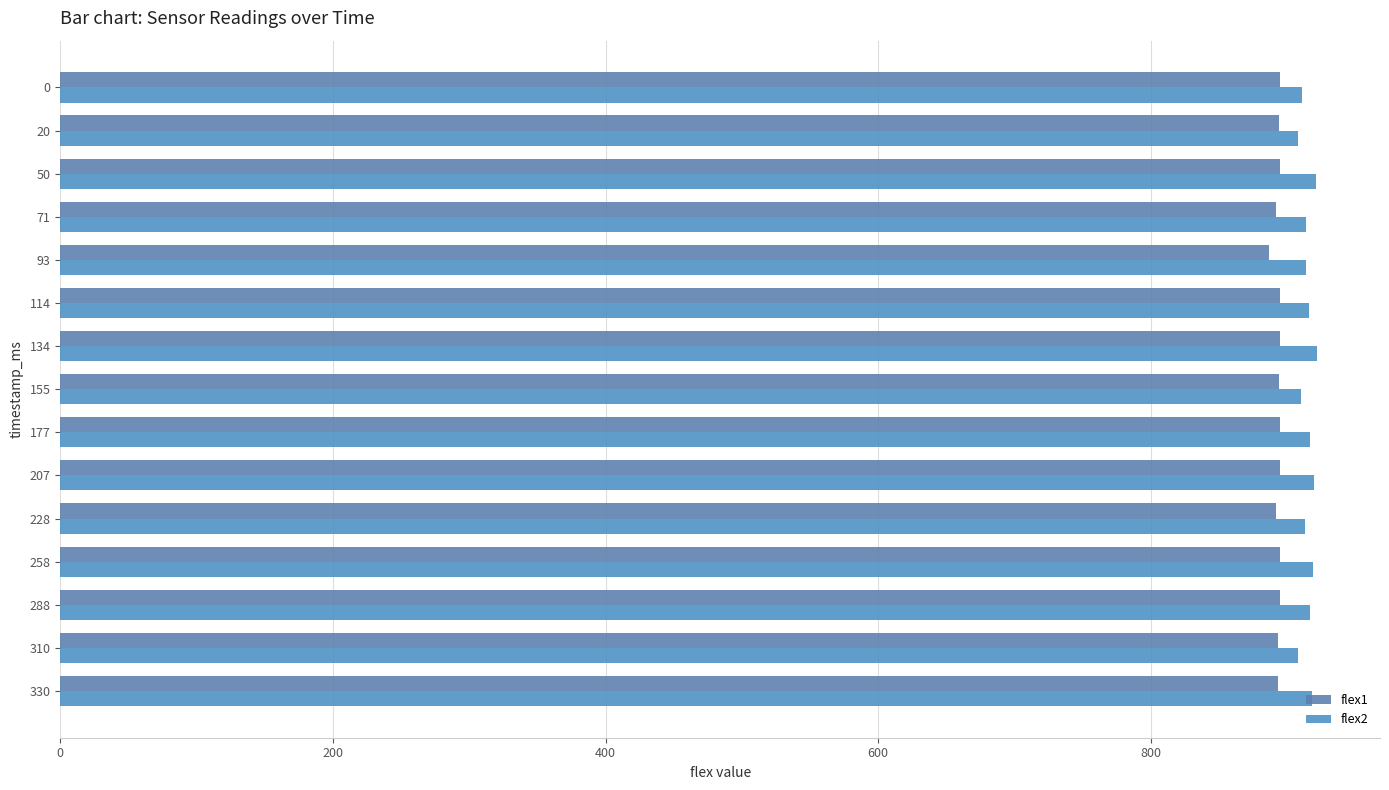

Reading left to right, list all the values displayed in this chart.

flex1: 895	894	895	892	887	895	895	894	895	895	892	895	895	893	893
flex2: 911	908	921	914	914	916	922	910	917	920	913	919	917	908	918